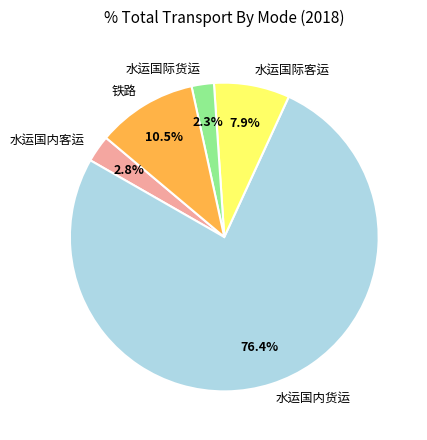

Which category has the biggest portion of the pie?

水运国内货运